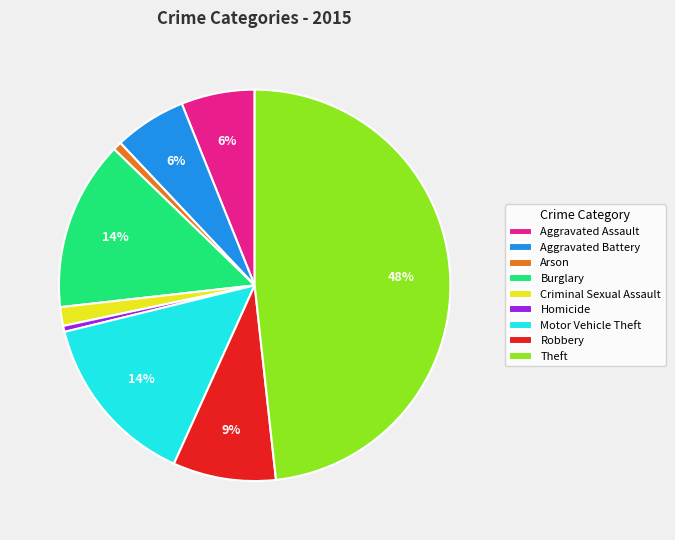

To the nearest percent, what portion does Burglary represent?

14%